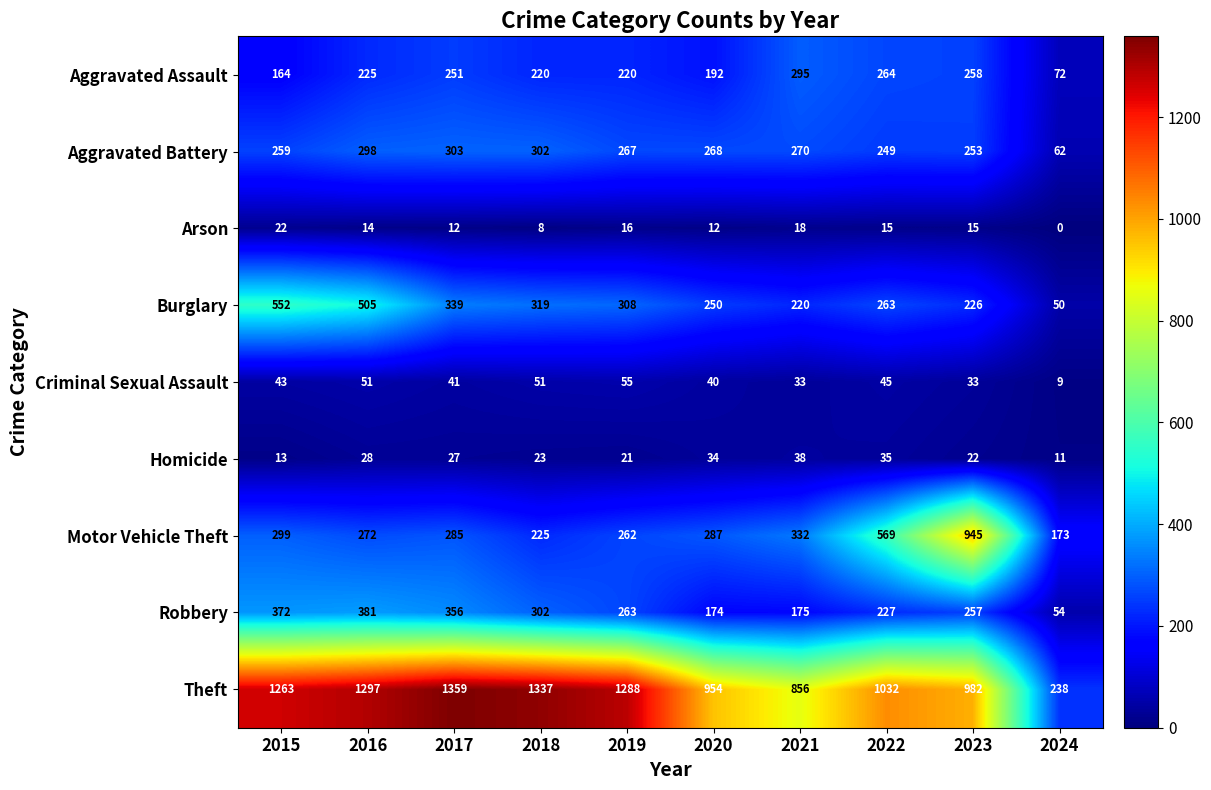

Which series changed the most between 2015 and 2024?

Theft